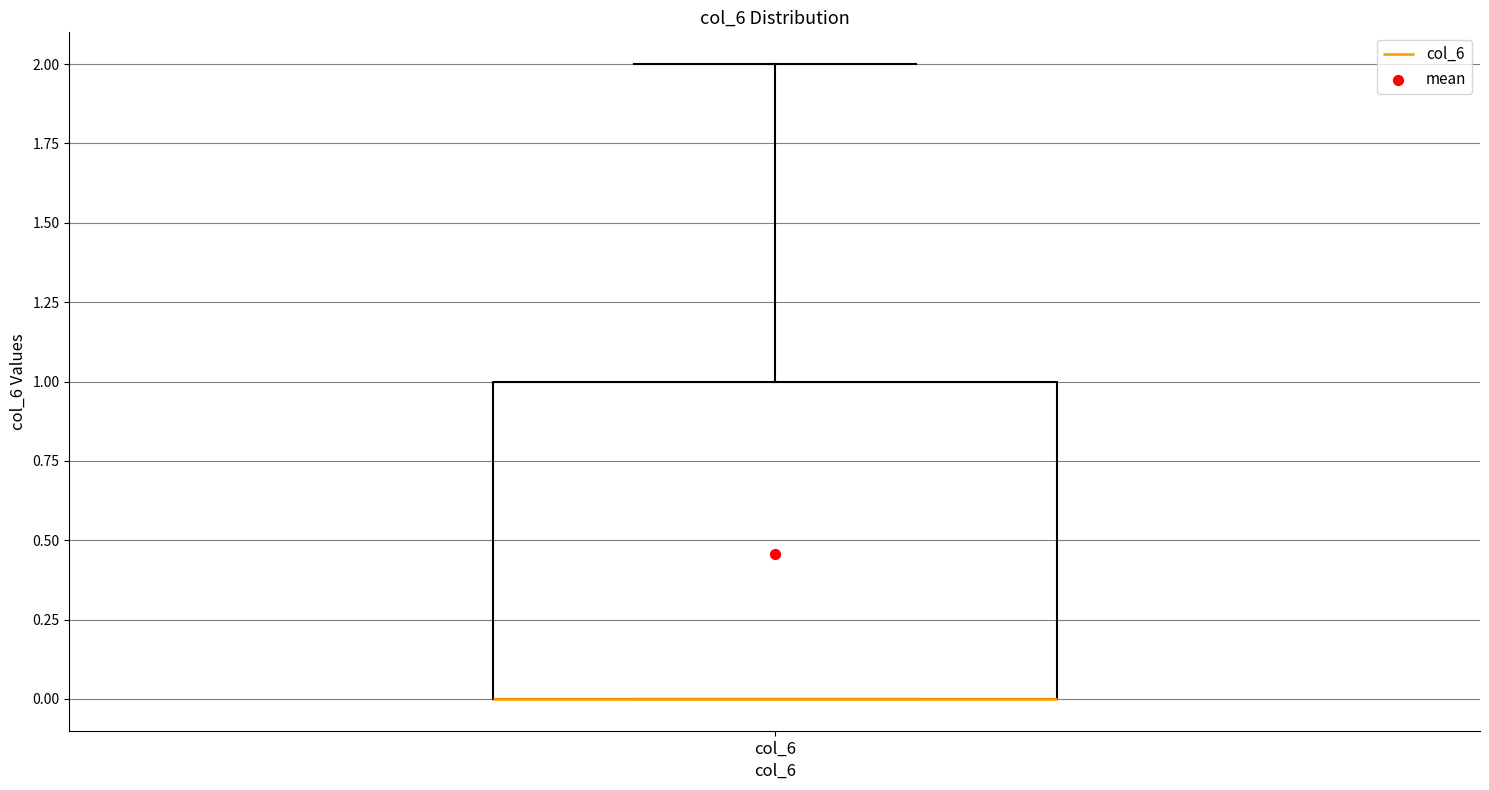

Where is the lower edge of the box for col_6 on the y-axis? The values are not printed on the chart, so give them approximately, as read against the axis.

0